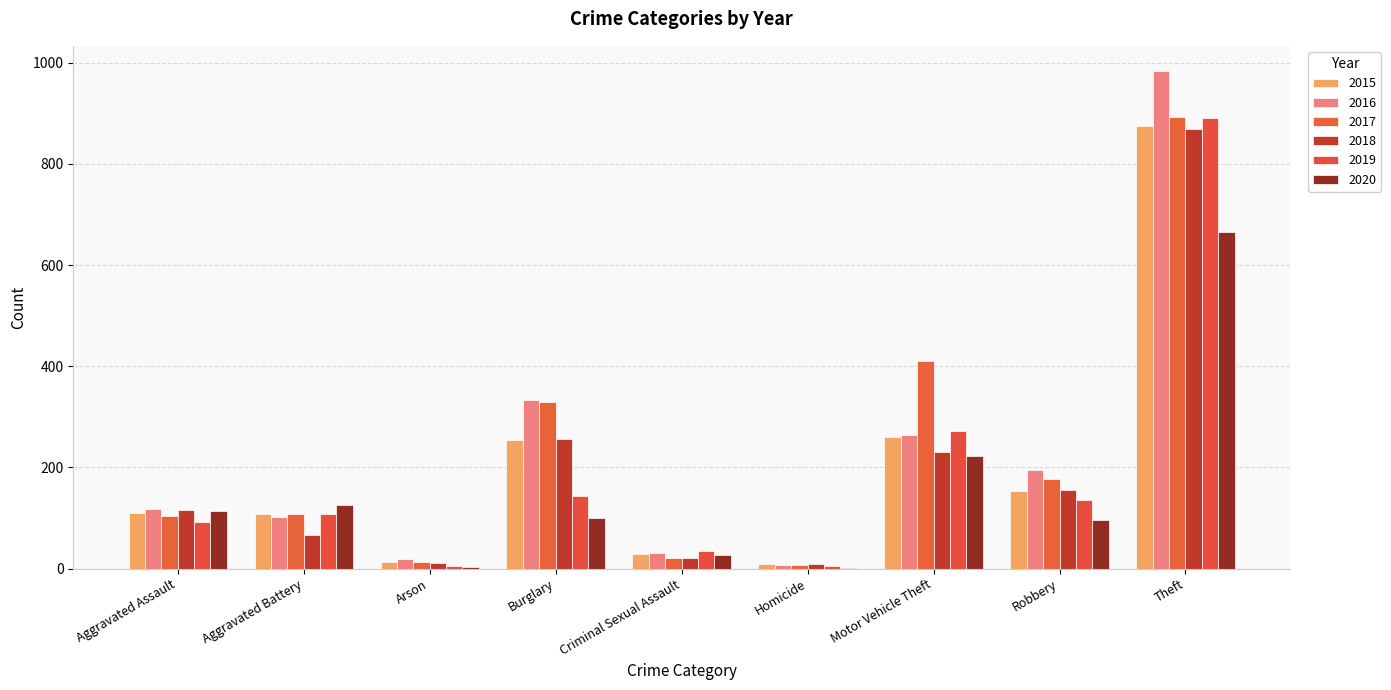

What is the difference between the maximum and minimum values in the 2020 series?

664